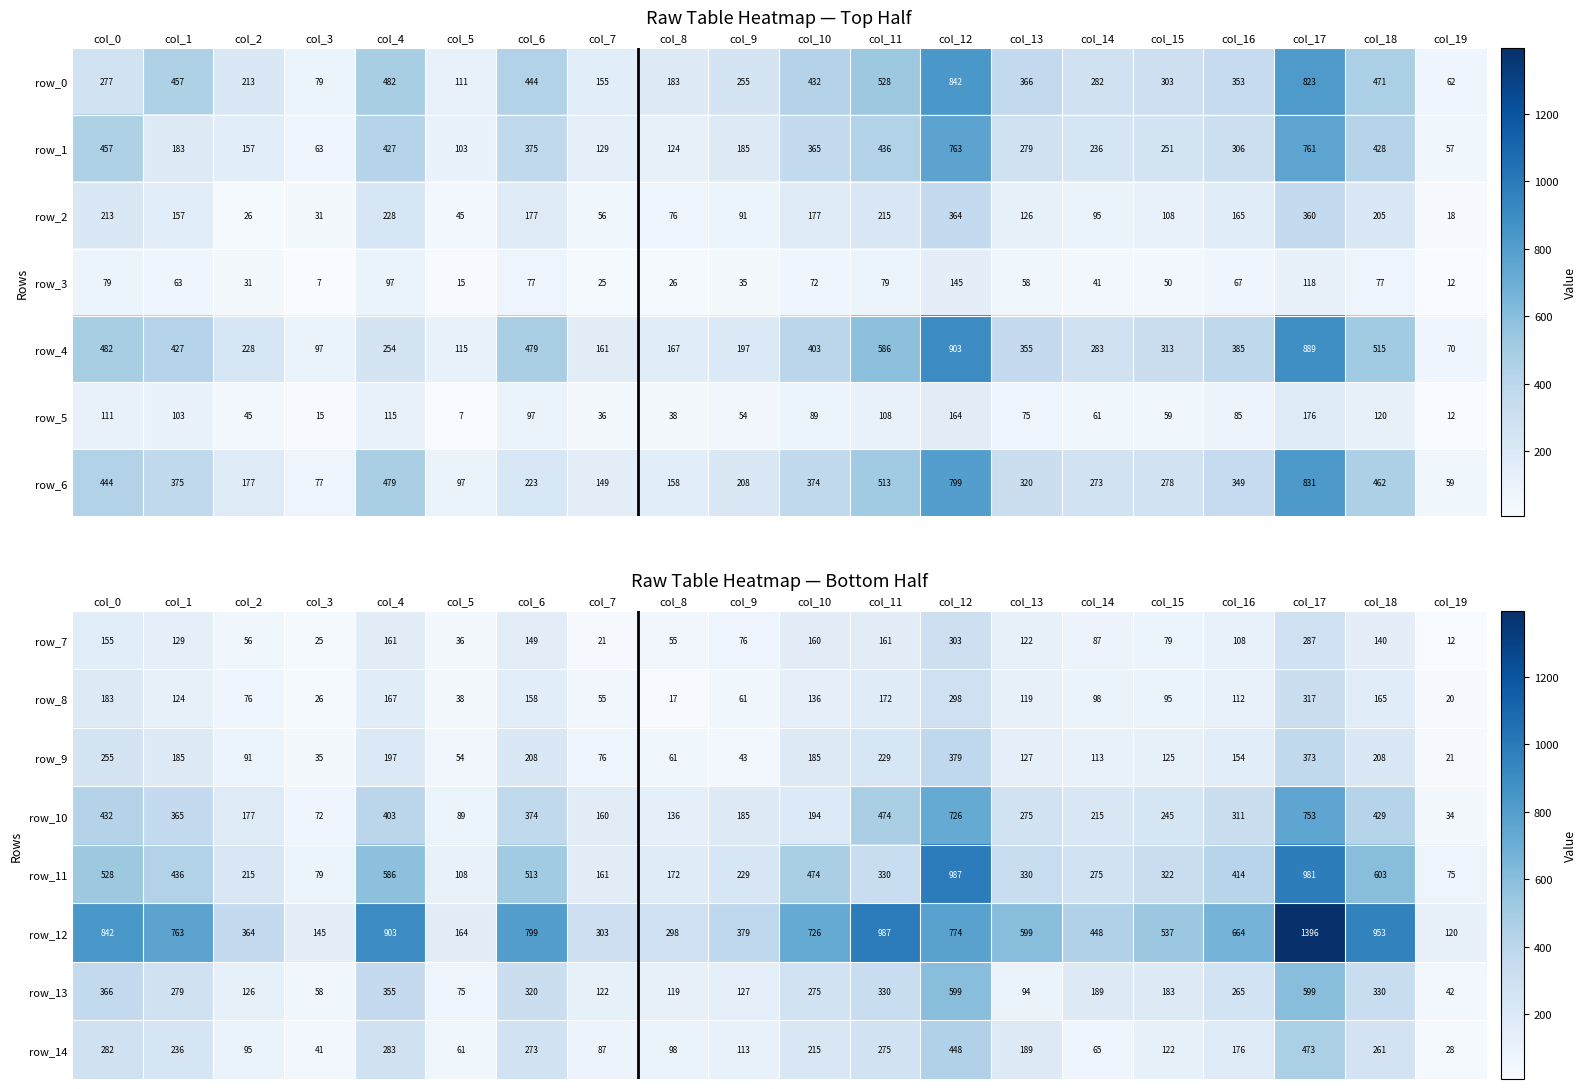

How many data points in row_7 are less than 122?

10